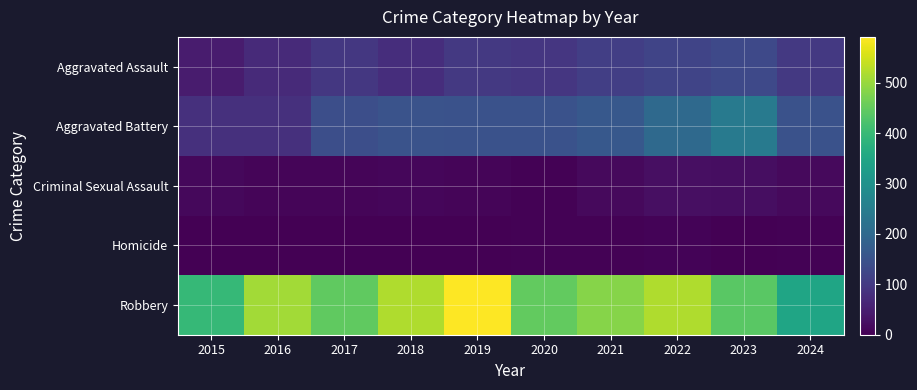

Reading left to right, transcribe all the data shown in this chart.

Aggravated Assault: 2015=46	2016=71	2017=95	2018=77	2019=98	2020=94	2021=110	2022=121	2023=130	2024=97
Aggravated Battery: 2015=82	2016=82	2017=142	2018=152	2019=148	2020=150	2021=163	2022=202	2023=244	2024=150
Criminal Sexual Assault: 2015=12	2016=8	2017=8	2018=11	2019=8	2020=3	2021=14	2022=24	2023=22	2024=16
Homicide: 2015=0	2016=1	2017=1	2018=1	2019=2	2020=3	2021=4	2022=5	2023=2	2024=3
Robbery: 2015=395	2016=510	2017=446	2018=520	2019=591	2020=450	2021=484	2022=521	2023=440	2024=347